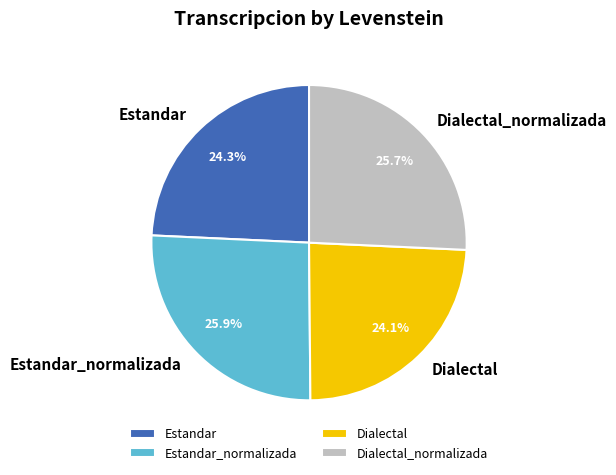

How many slices are in this pie chart?

4